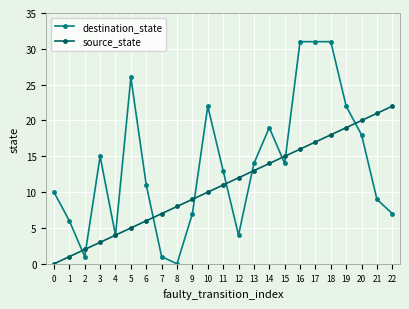

What is the difference between the destination_state values at 7 and 1?

5